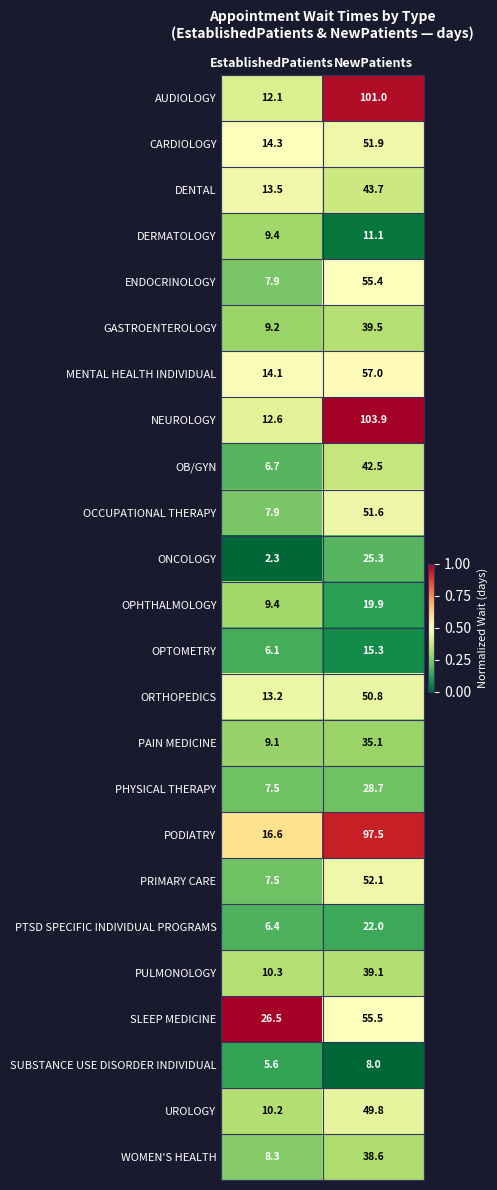

What is the spread (max minus min) of values at EstablishedPatients?

24.2